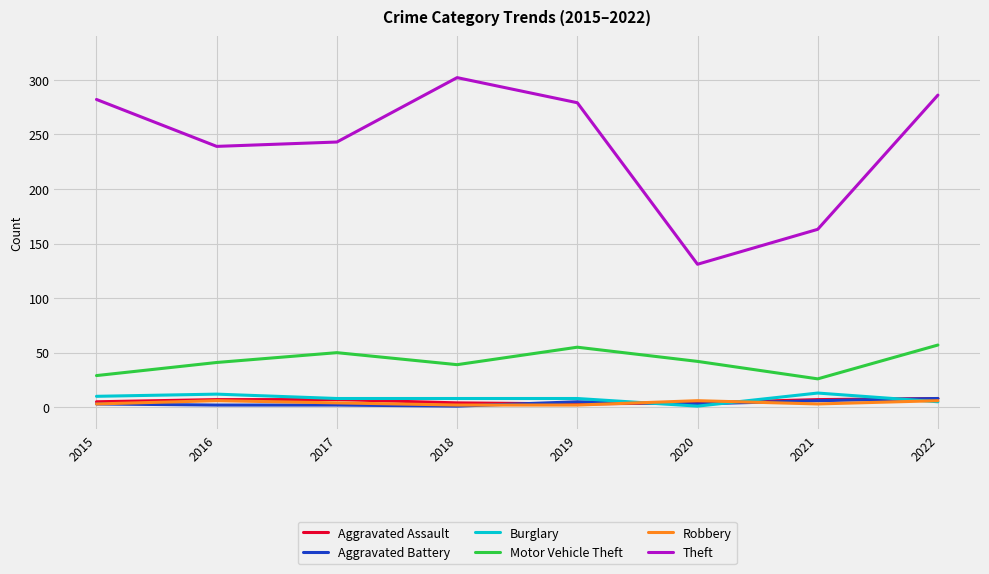

What is the difference between the maximum and second lowest values in the Theft series?

139